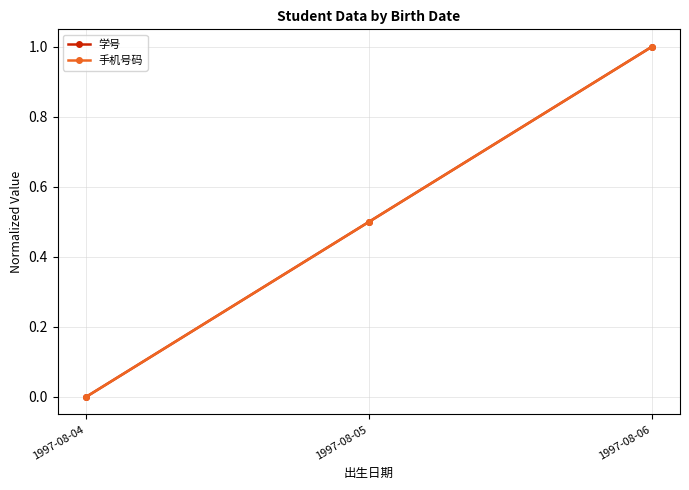

Does the chart have visible grid lines?

Yes